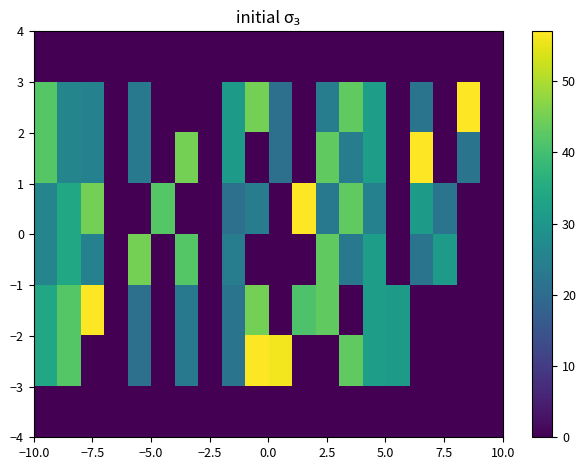

What is the greatest value displayed?

57